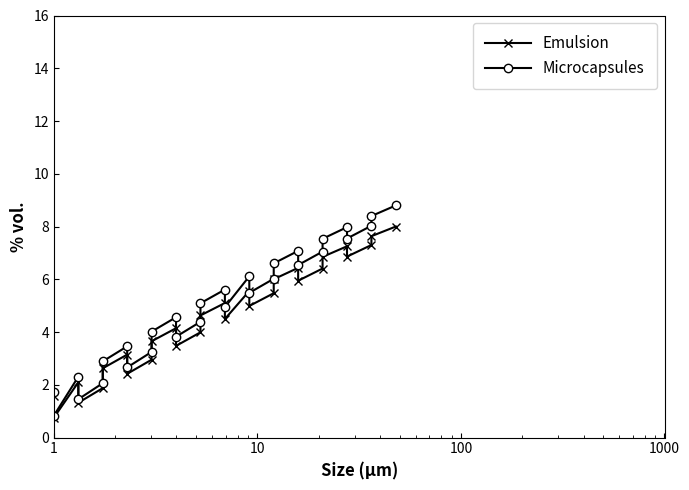

What are all the series names shown in the legend?

Emulsion, Microcapsules